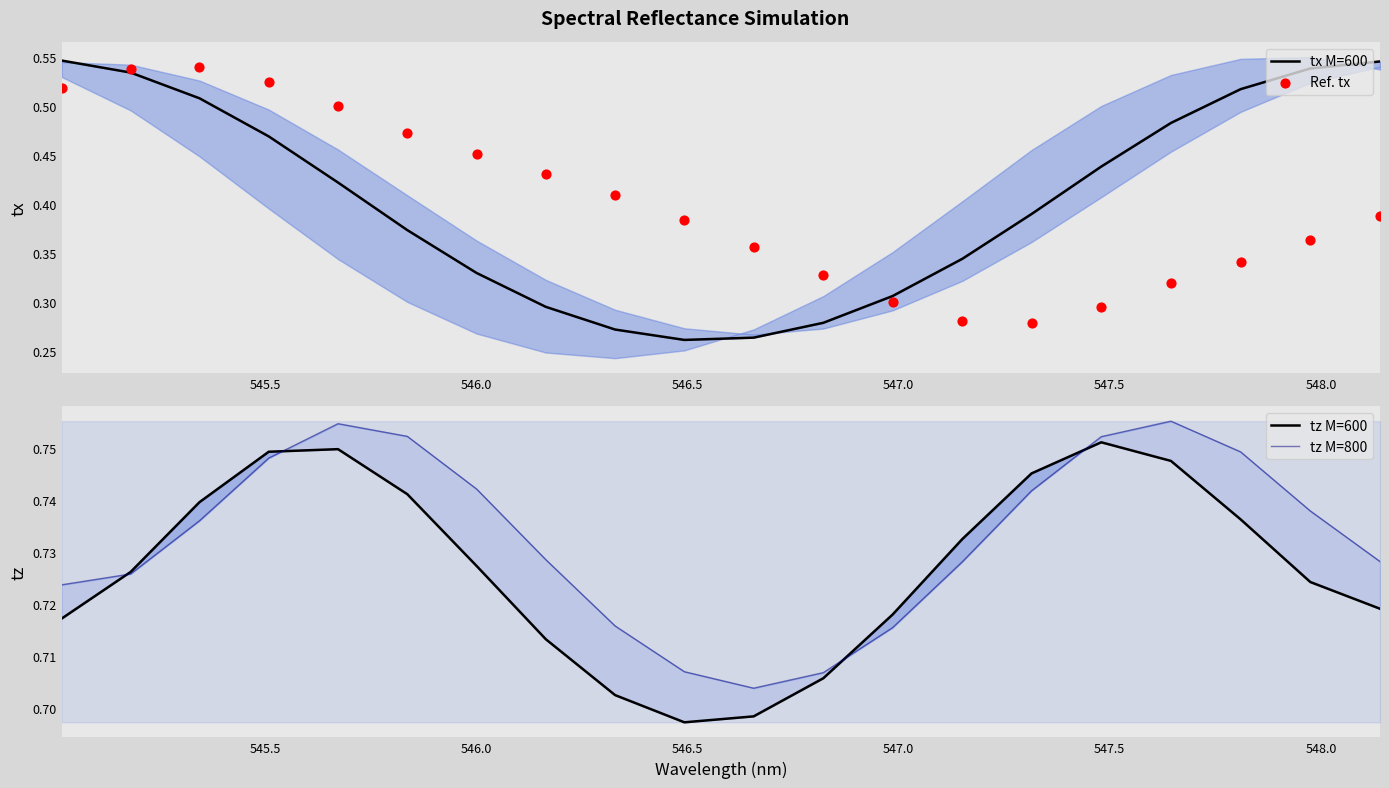

Which series reaches the minimum Y coordinate?

tx M=600